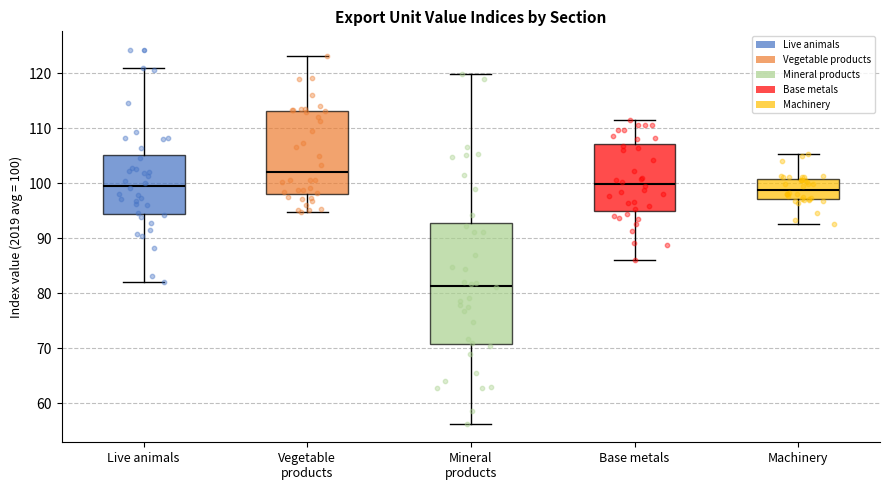

Where does the upper whisker of the box for Machinery end on the y-axis? The values are not printed on the chart, so give them approximately, as read against the axis.

105